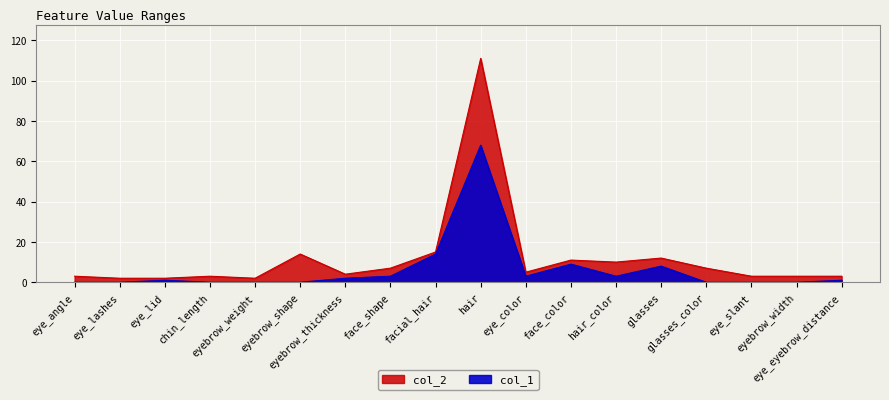

The value of col_1 at glasses is 13. True or false?

False